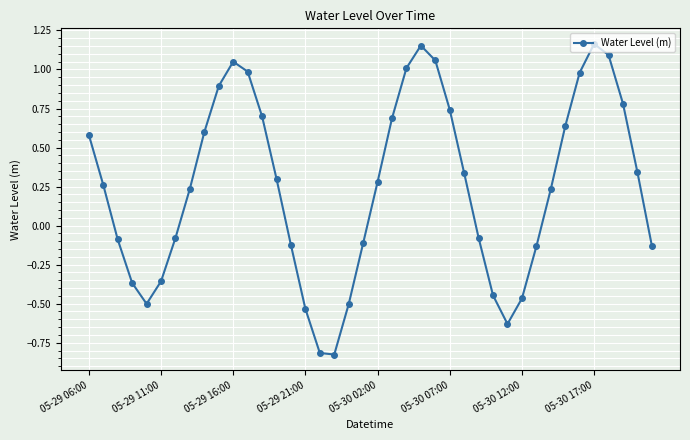

What is the difference between the second highest and minimum values?

2.0